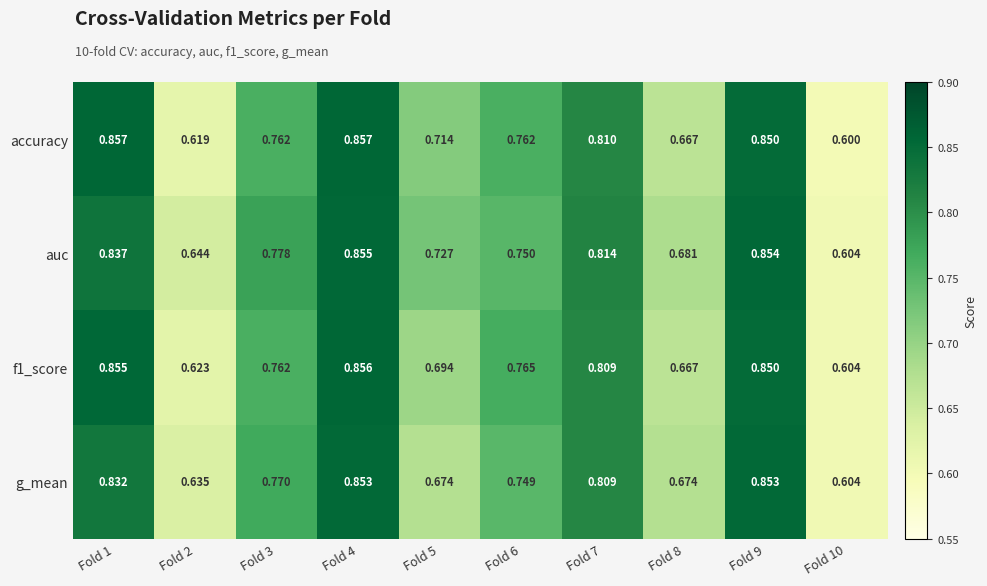

Which series has the largest total across all categories?

auc